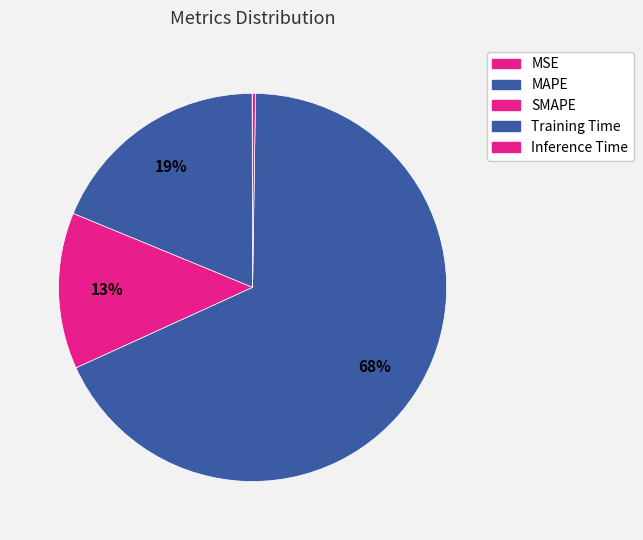

To the nearest percent, what is the combined percentage of SMAPE and MAPE?

32%